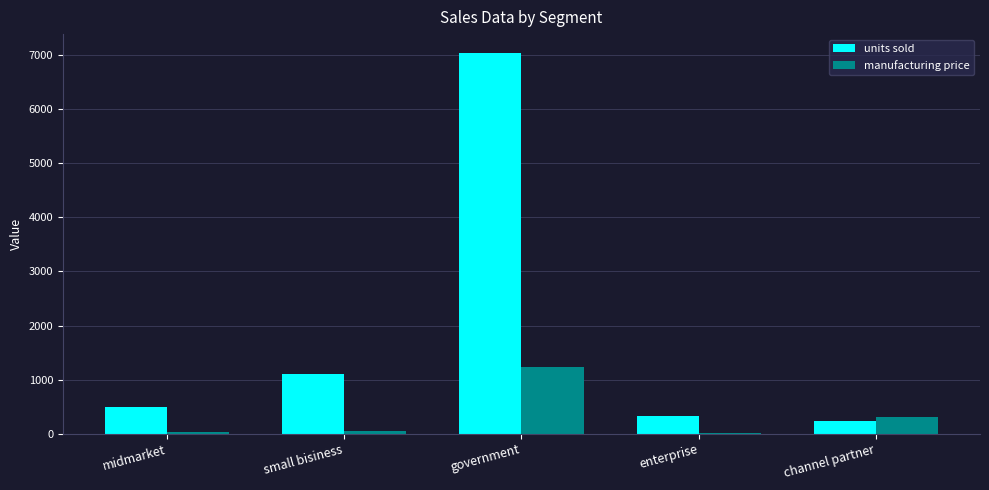

At which category is the sum across all series the highest?

government